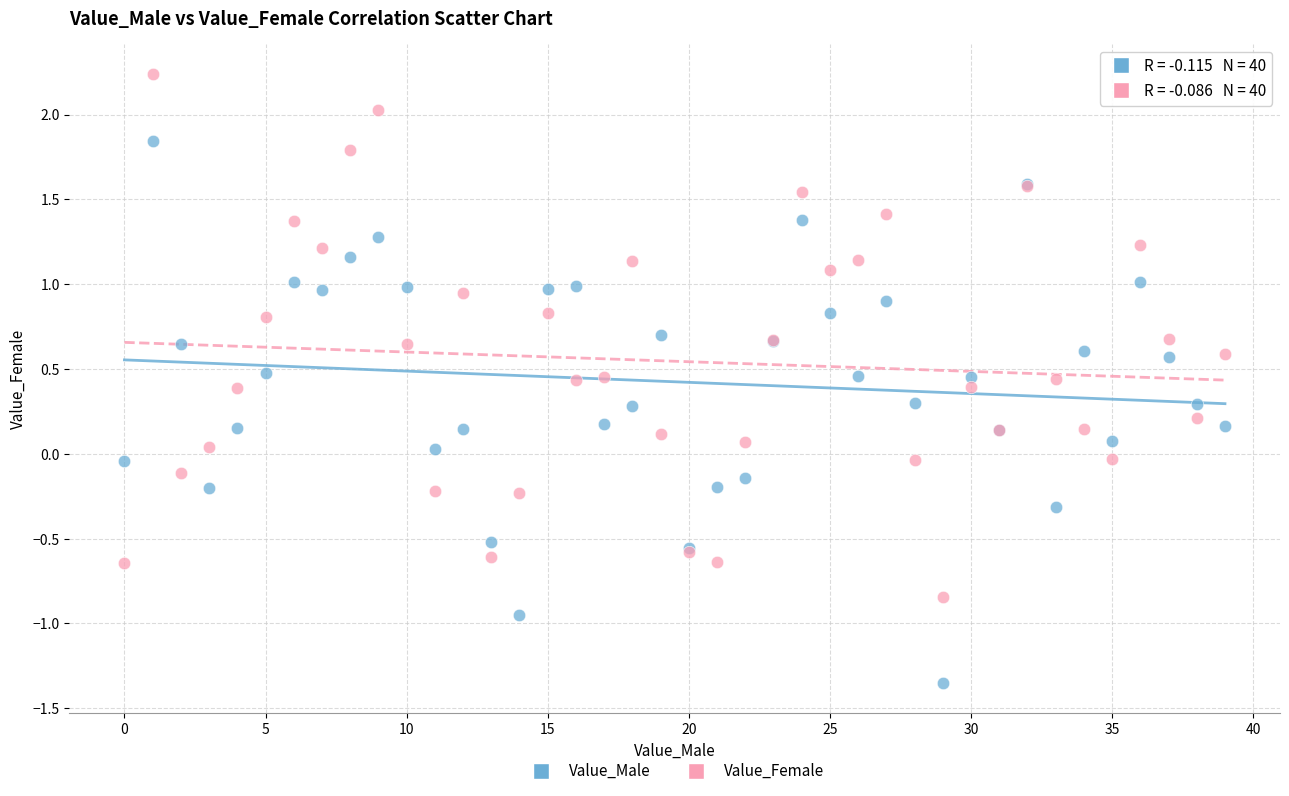

What are all the series names shown in the legend?

Value_Male, Value_Female